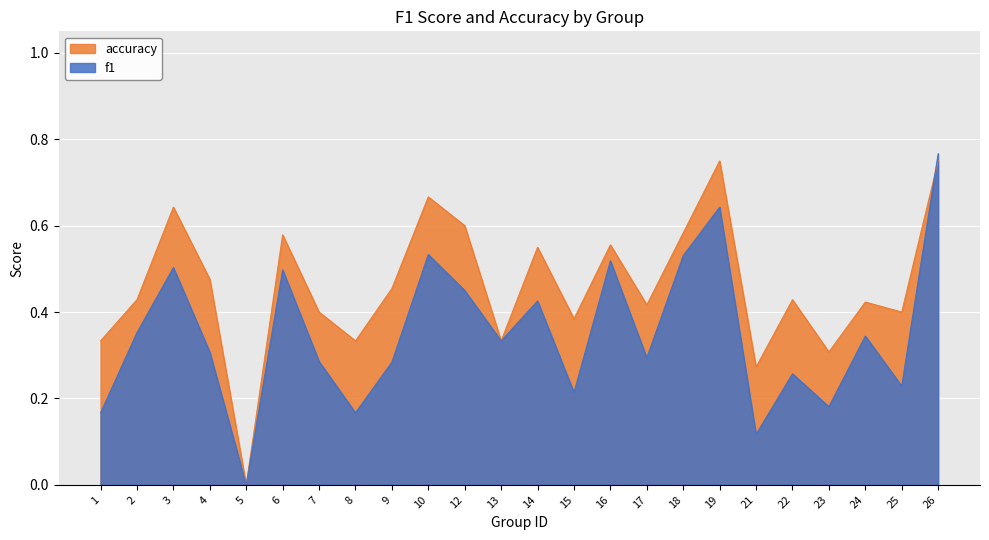

At which category does f1 reach its first local valley?

5